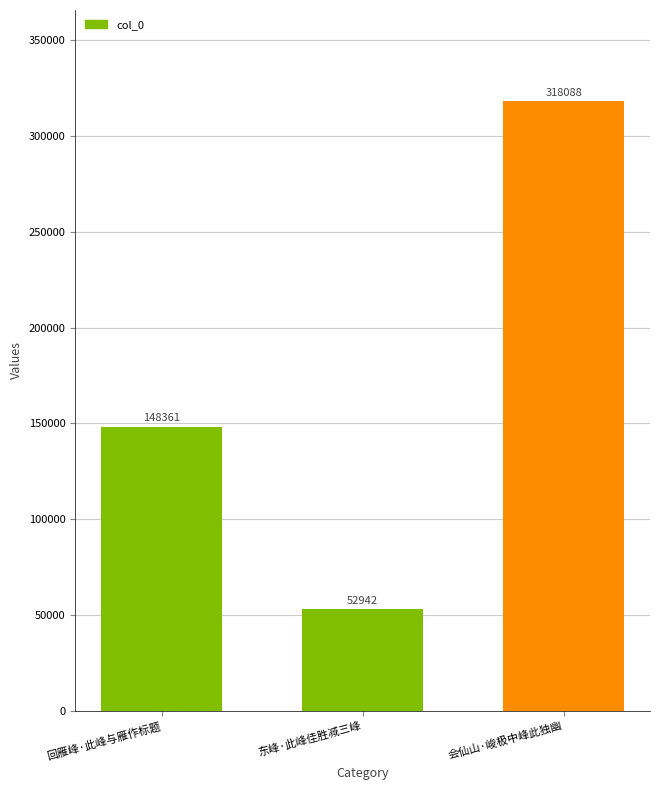

What is the difference between the values at 东峰·此峰佳胜减三峰 and 回雁峰·此峰与雁作标题?

95419